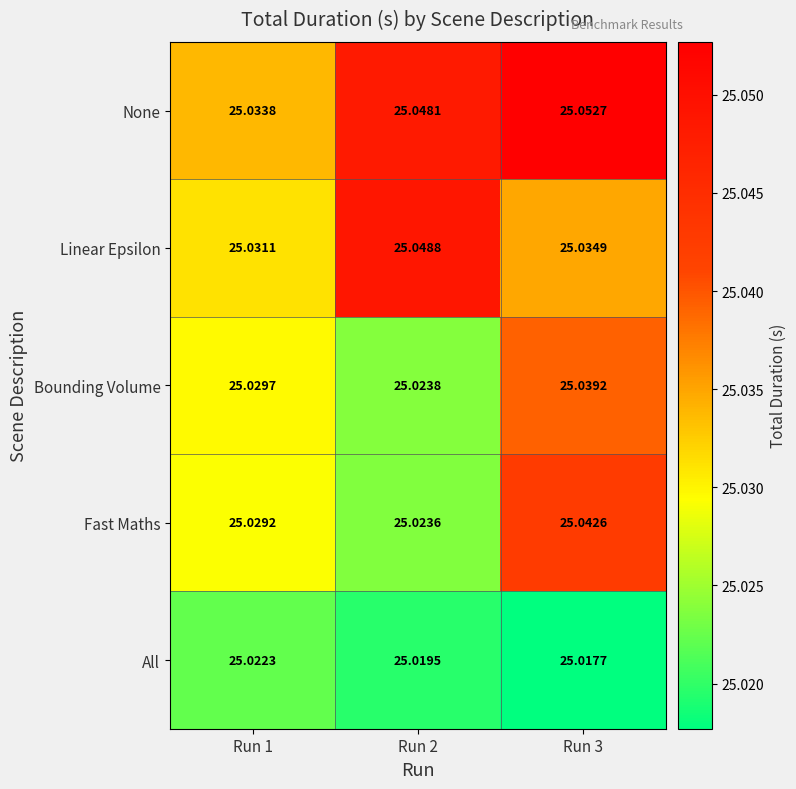

Rank the series at Run 1 from highest to lowest value.

None, Linear Epsilon, Bounding Volume, Fast Maths, All